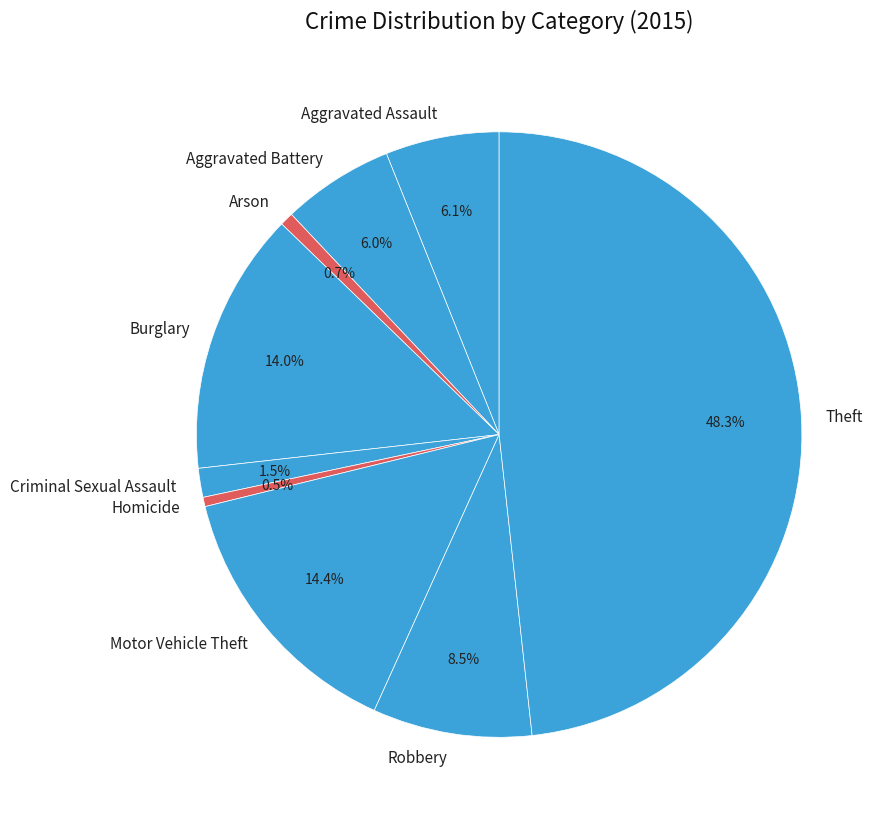

What percentage is the Burglary slice, to the nearest percent?

14%